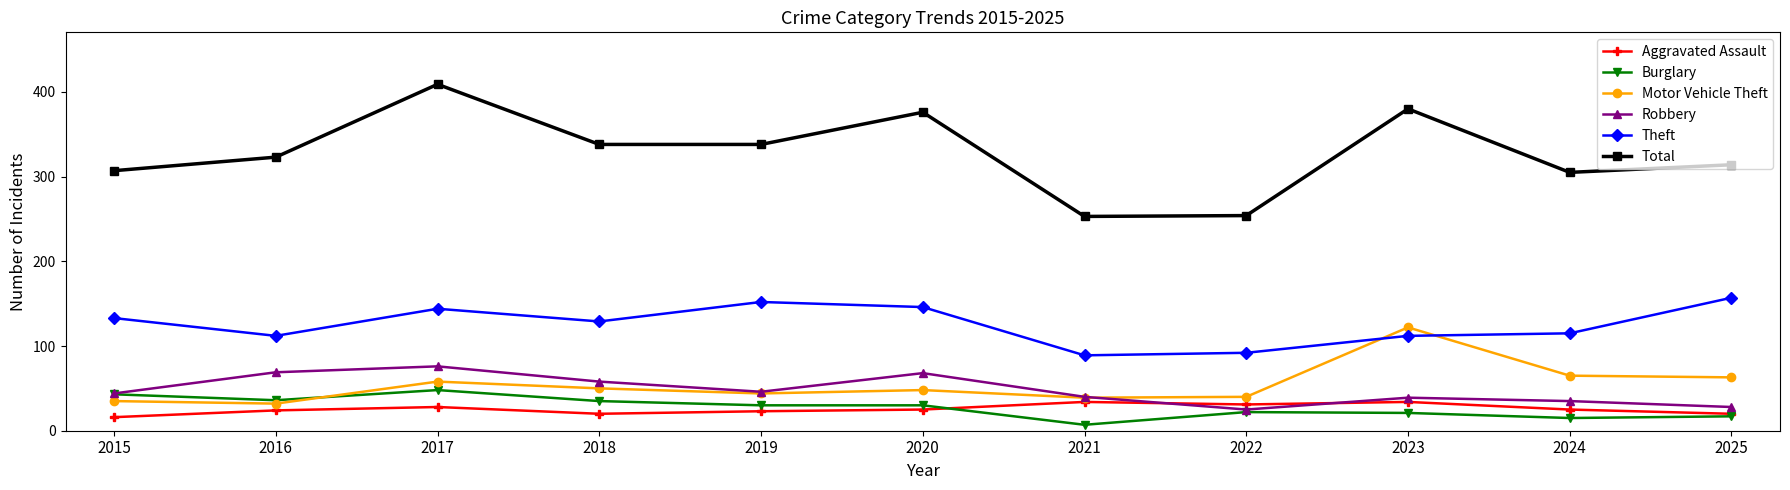

Rank the series by their maximum value, from lowest to highest.

Aggravated Assault, Burglary, Robbery, Motor Vehicle Theft, Theft, Total